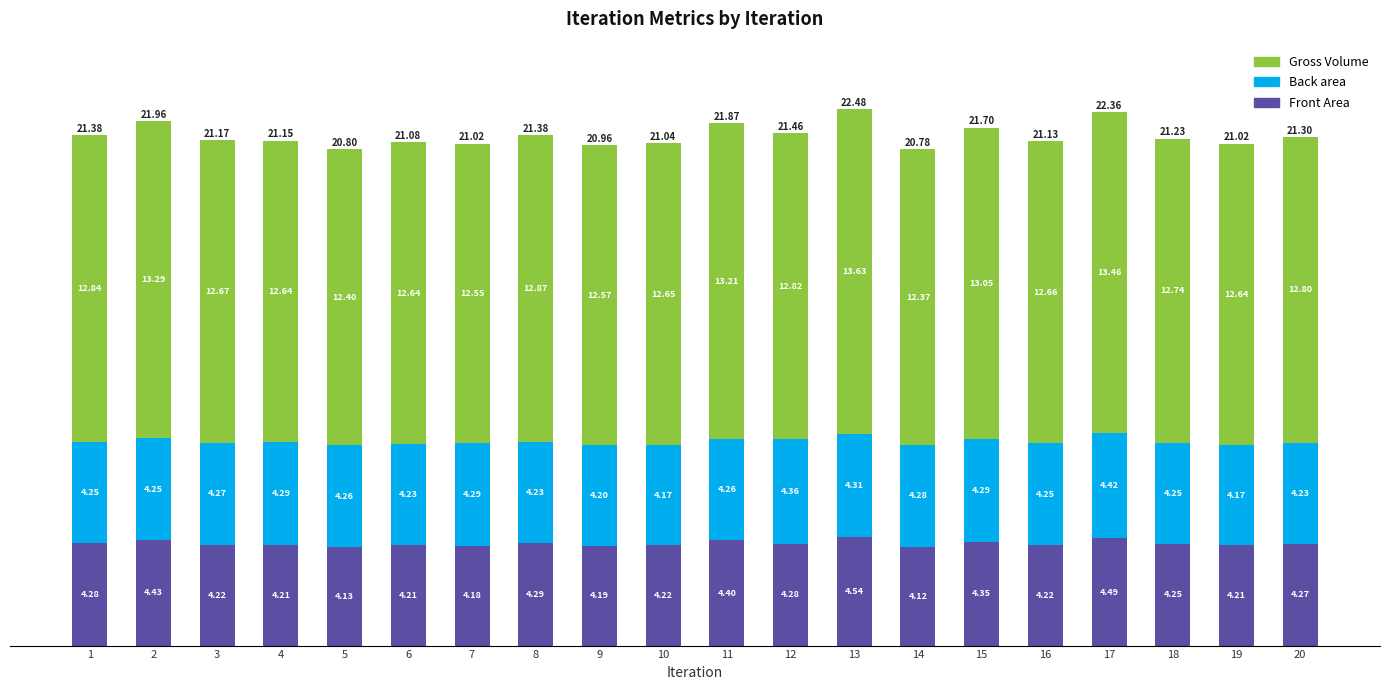

At which category is the sum across all series the highest?

13